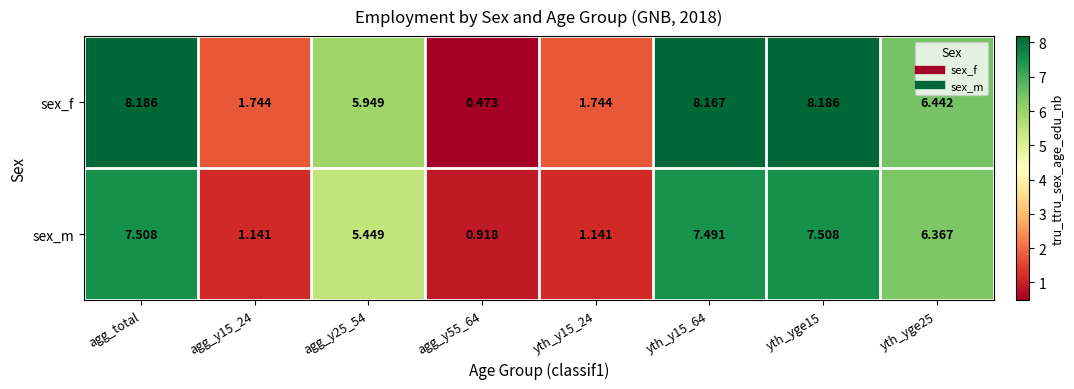

Between yth_y15_24 and yth_y15_64, which series saw the biggest shift?

sex_f